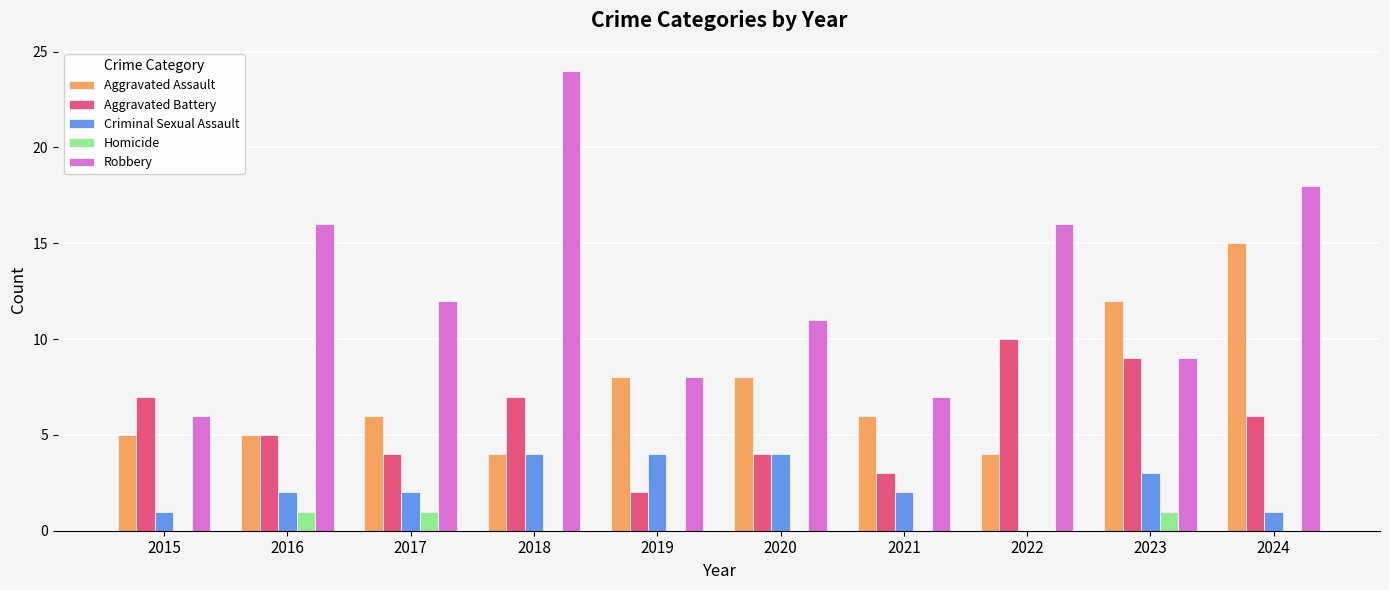

Which series has the largest total across all categories?

Robbery